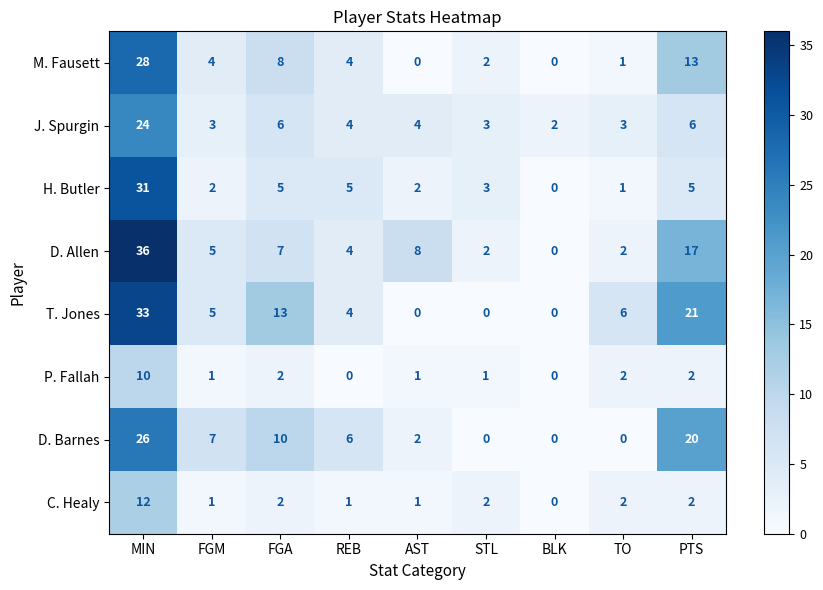

Where is T. Jones nearest to the value 16?

FGA